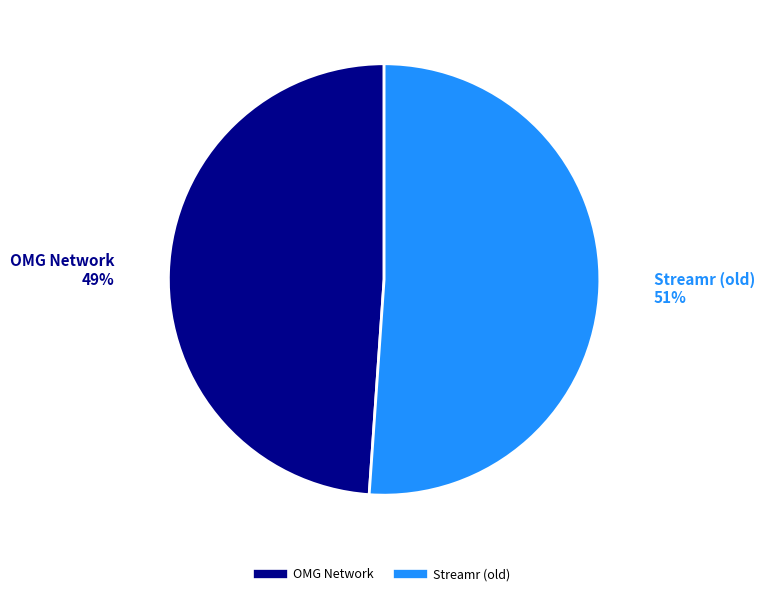

Between OMG Network and Streamr (old), which is larger?

Streamr (old)